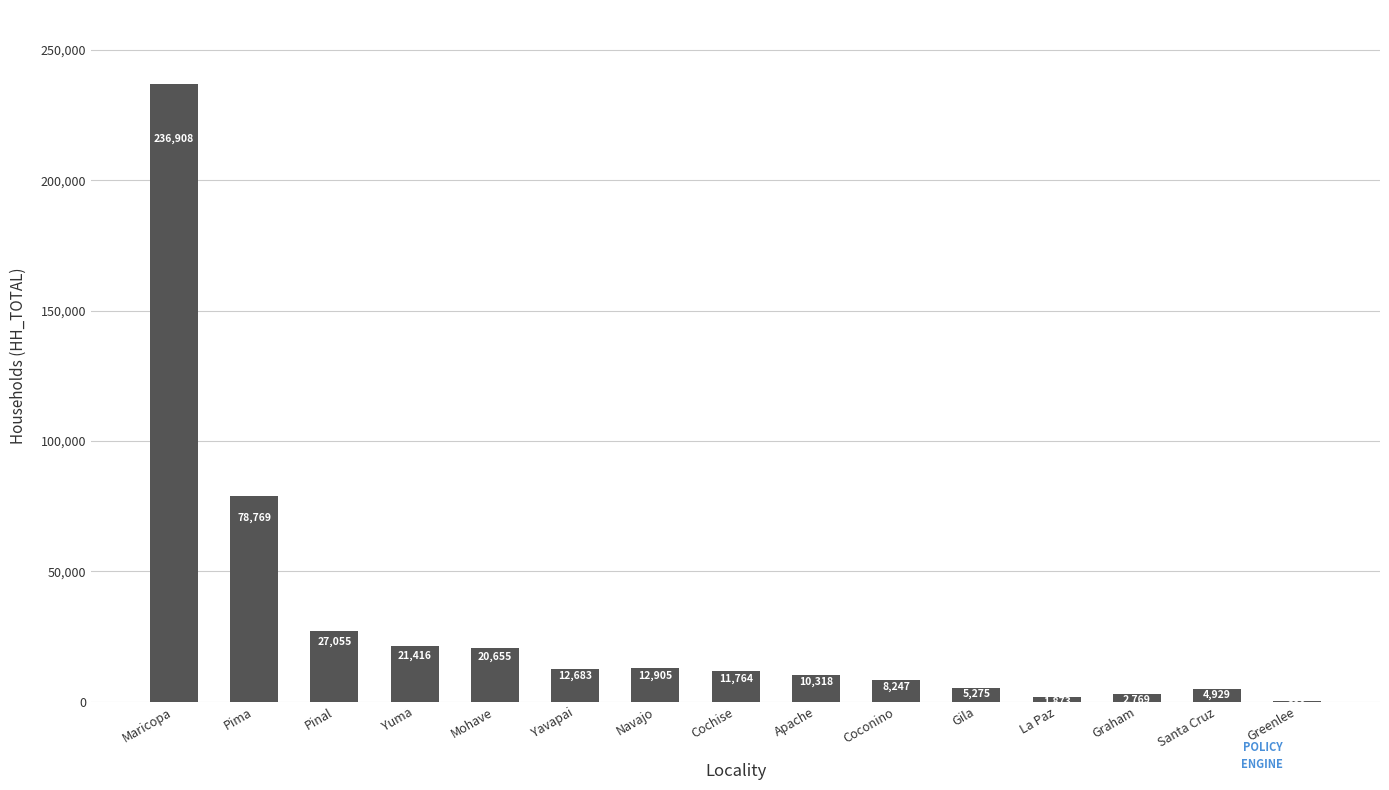

What is the maximum value shown in the chart?

236908